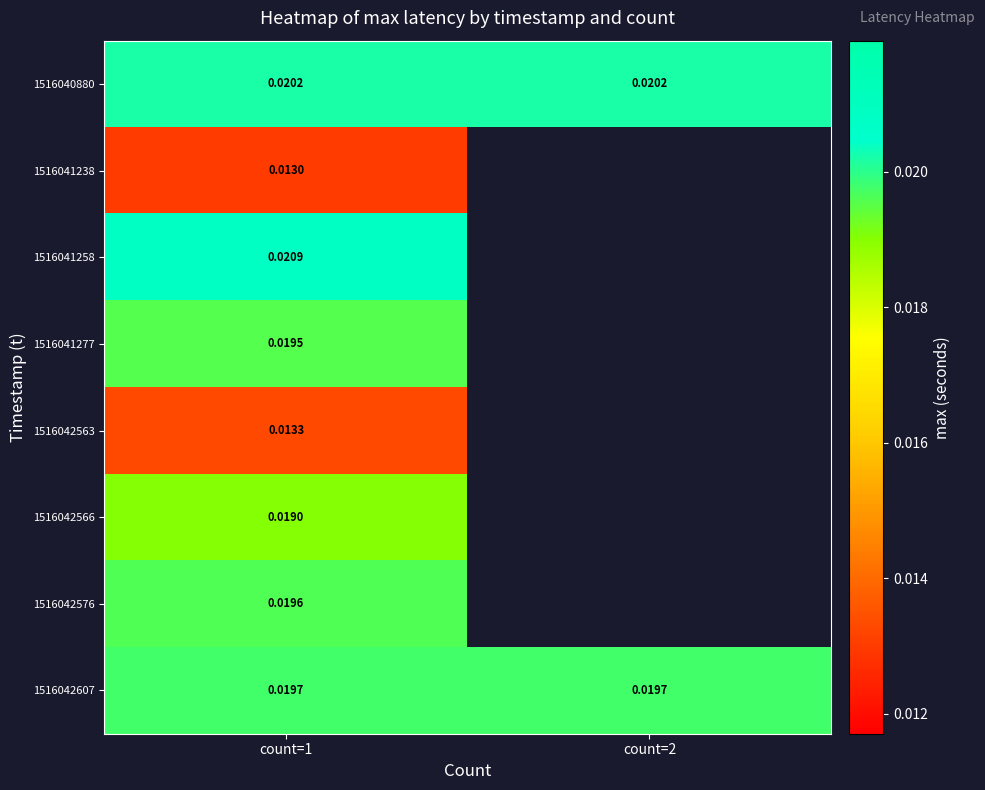

Which category has the highest value across all series?

count=1